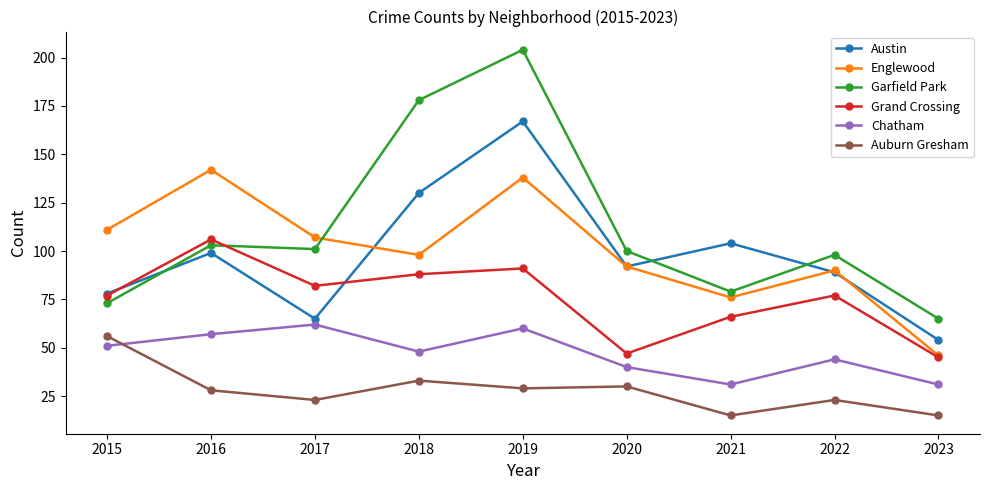

What is the lowest value of the Garfield Park series?

65